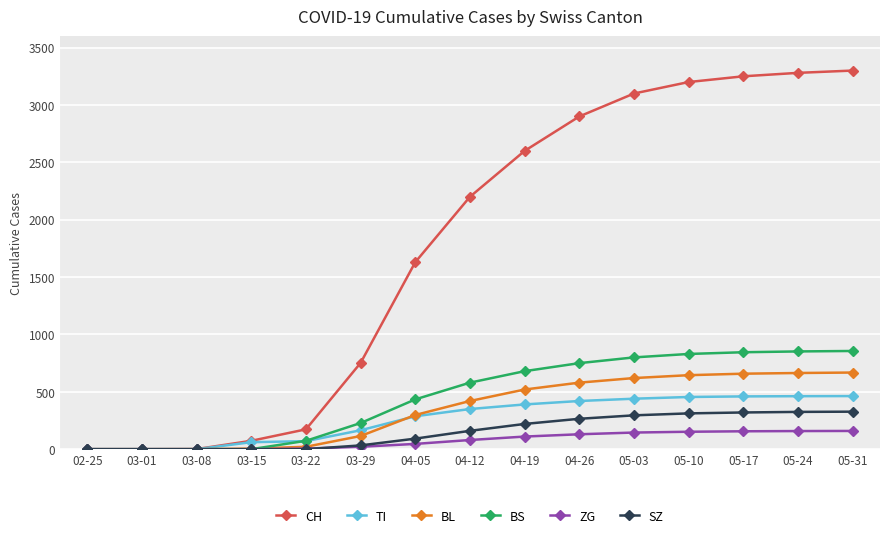

Which series has the largest total across all categories?

CH